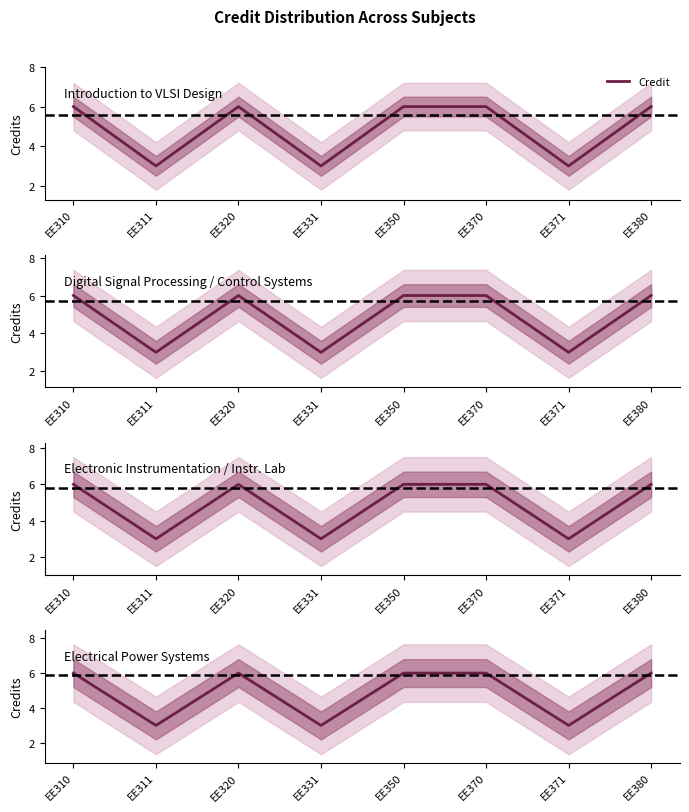

Rank the categories by value from highest to lowest.

EE310, EE320, EE350, EE370, EE380, EE311, EE331, EE371